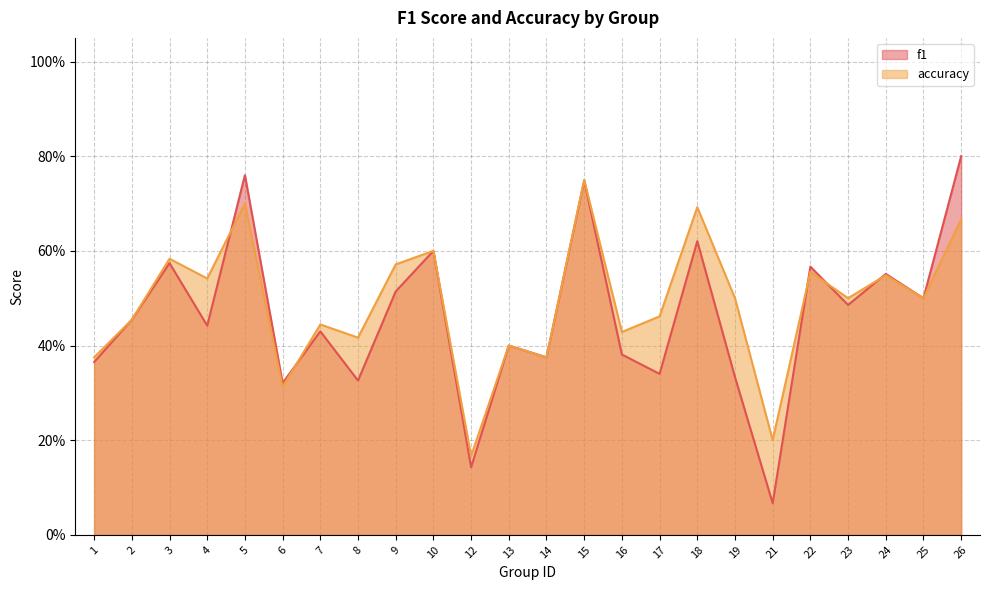

After their last crossing, which series has the higher values: f1 or accuracy?

f1